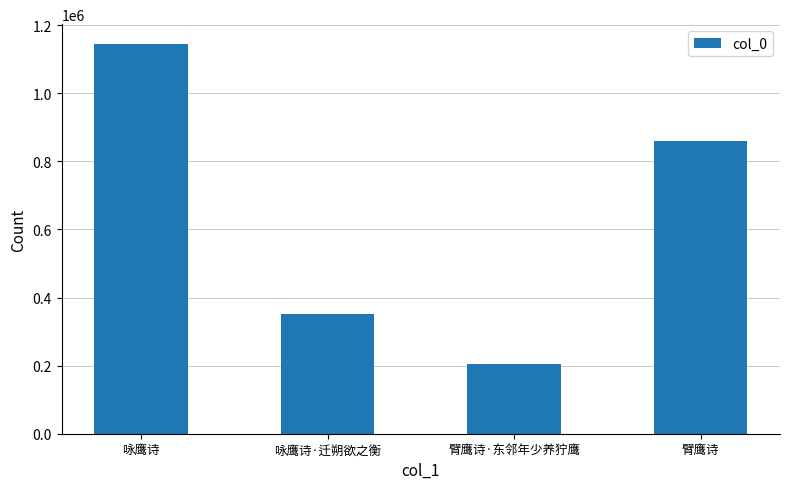

The value at 咏鹰诗·迁朔欲之衡 is 160677. True or false?

False